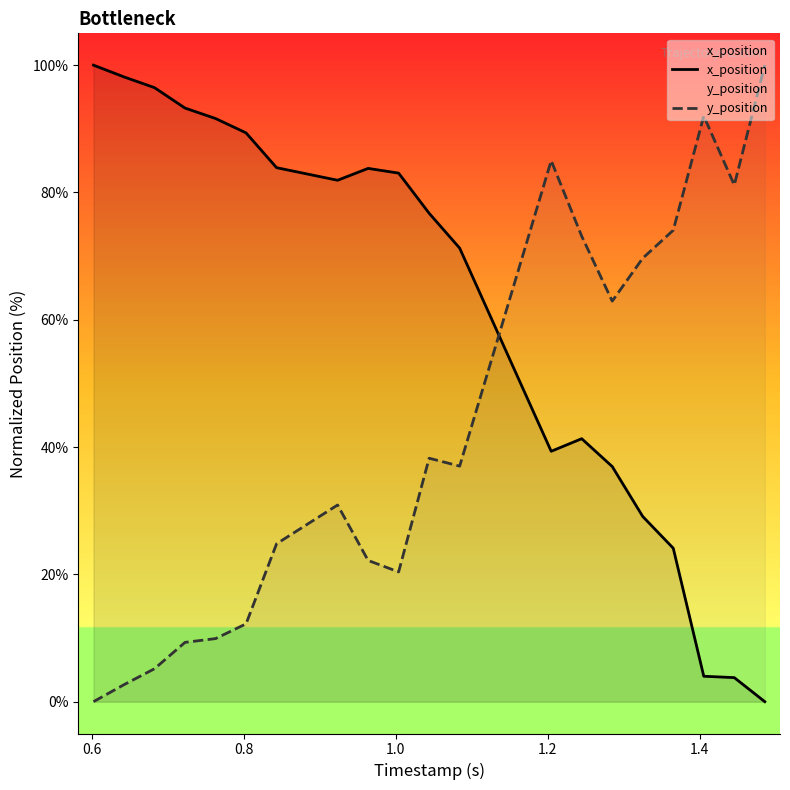

What is the maximum value shown in the chart?

100.0